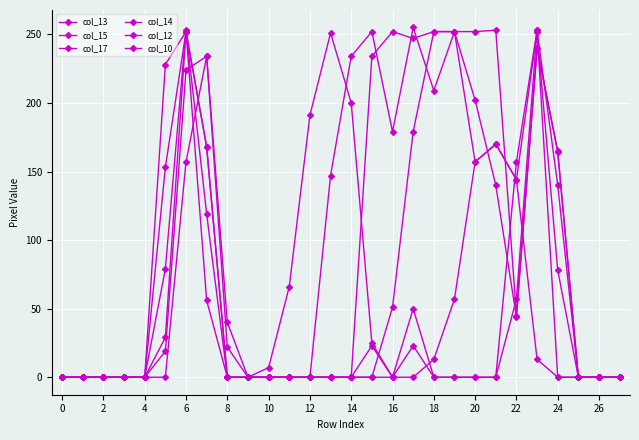

Which series has the largest total across all categories?

col_15